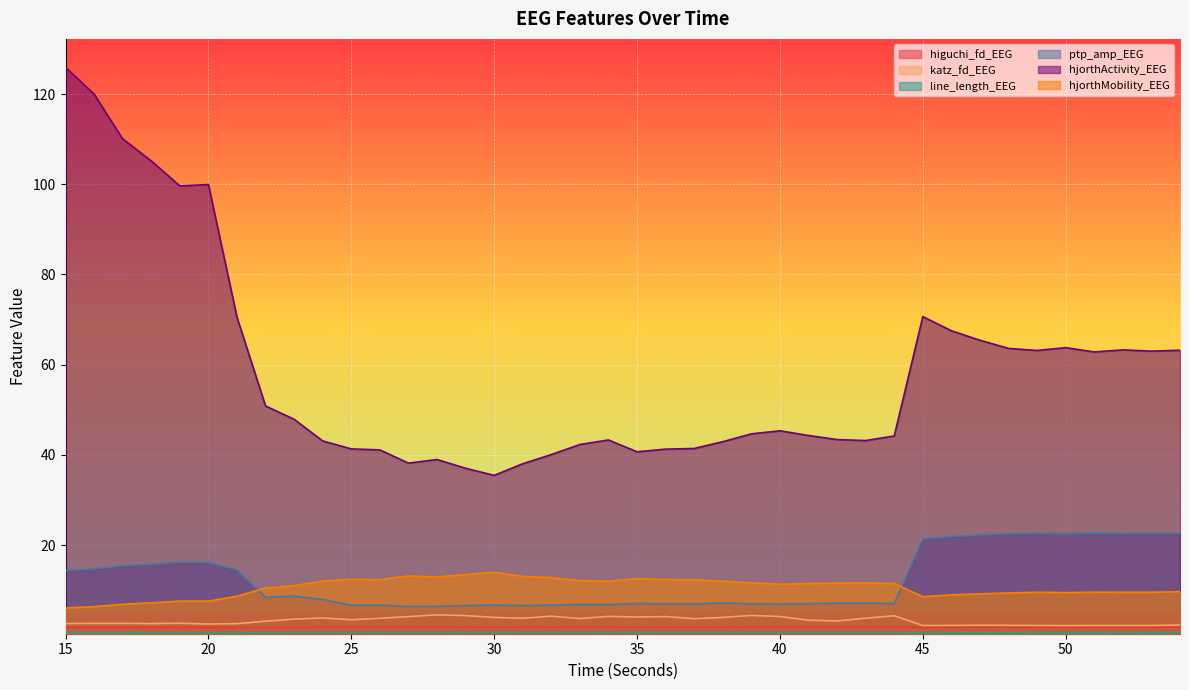

Reading left to right, transcribe all the data shown in this chart.

higuchi_fd_EEG: 1.7	1.7	1.8	1.8	1.8	1.8	1.8	1.8	1.8	1.8	1.8	1.8	1.8	1.8	1.8	1.8	1.8	1.8	1.8	1.8	1.8	1.8	1.8	1.8	1.8	1.8	1.8	1.8	1.8	1.8	1.8	1.8	1.8	1.8	1.8	1.8	1.8	1.8	1.8	1.8
katz_fd_EEG: 2.6	2.7	2.7	2.6	2.7	2.5	2.6	3.1	3.6	3.9	3.5	3.8	4.2	4.6	4.4	4.0	3.8	4.3	3.7	4.2	4.1	4.2	3.7	4.0	4.4	4.2	3.4	3.2	3.8	4.4	2.2	2.2	2.3	2.2	2.2	2.2	2.2	2.2	2.2	2.3
line_length_EEG: 0.5	0.5	0.5	0.5	0.5	0.5	0.6	0.6	0.6	0.6	0.7	0.6	0.7	0.7	0.7	0.7	0.7	0.7	0.7	0.7	0.7	0.7	0.7	0.7	0.6	0.6	0.6	0.6	0.6	0.6	0.5	0.5	0.5	0.5	0.5	0.5	0.6	0.6	0.6	0.6
ptp_amp_EEG: 14.4	14.8	15.4	15.8	16.2	16.2	14.6	8.5	8.7	7.9	6.7	6.7	6.4	6.5	6.6	6.7	6.6	6.7	6.9	6.9	7.1	7.0	7.0	7.2	7.0	7.0	7.1	7.1	7.1	7.1	21.4	21.9	22.3	22.6	22.7	22.5	22.7	22.6	22.7	22.6
hjorthActivity_EEG: 125.9	120.0	110.1	105.2	99.6	99.9	70.5	50.9	47.9	43.1	41.3	41.1	38.2	39.0	37.1	35.5	38.1	40.1	42.3	43.3	40.7	41.3	41.4	42.9	44.7	45.4	44.3	43.4	43.2	44.2	70.7	67.5	65.4	63.6	63.2	63.8	62.8	63.3	63.0	63.2
hjorthMobility_EEG: 6.1	6.4	6.9	7.2	7.6	7.6	8.7	10.5	11.0	12.1	12.4	12.3	13.2	13.0	13.5	14.0	13.1	12.8	12.2	12.0	12.6	12.4	12.3	12.0	11.7	11.4	11.5	11.6	11.6	11.5	8.6	9.0	9.2	9.4	9.6	9.5	9.6	9.6	9.6	9.7